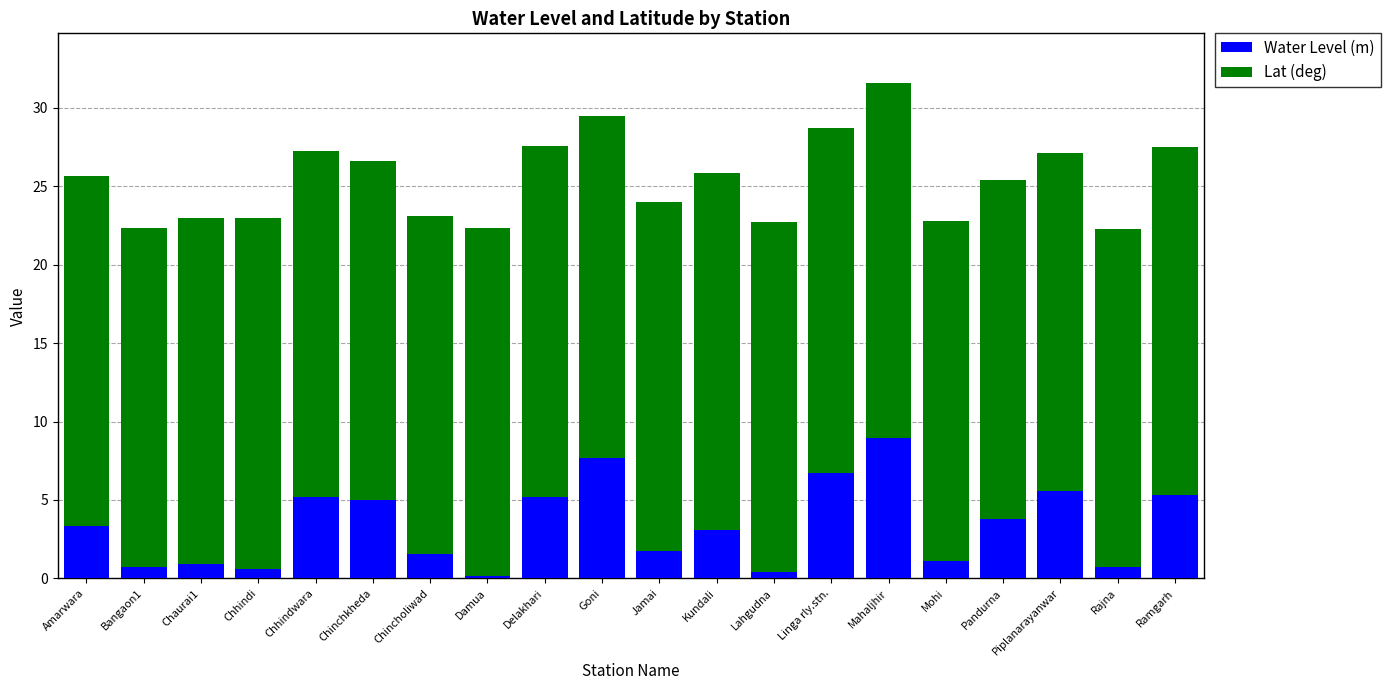

What is the sum of all Water Level (m) values?

67.8